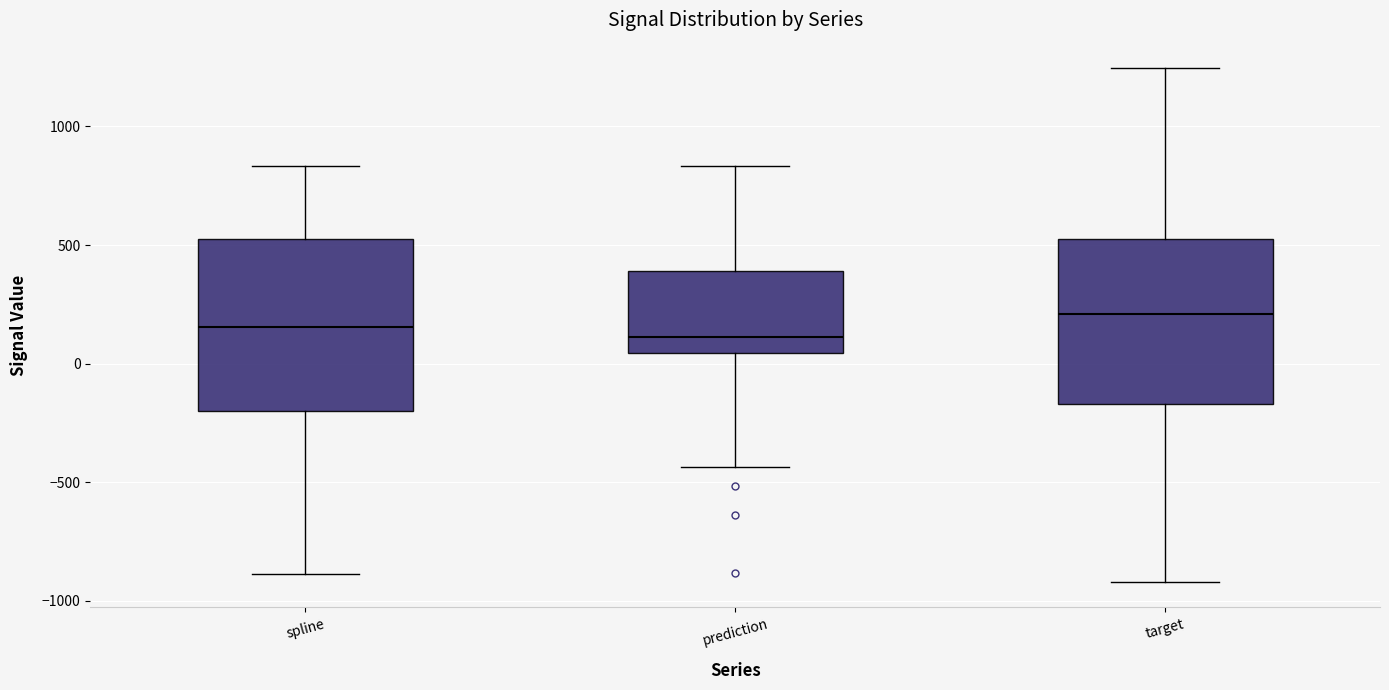

Which box's median line is the highest?

target